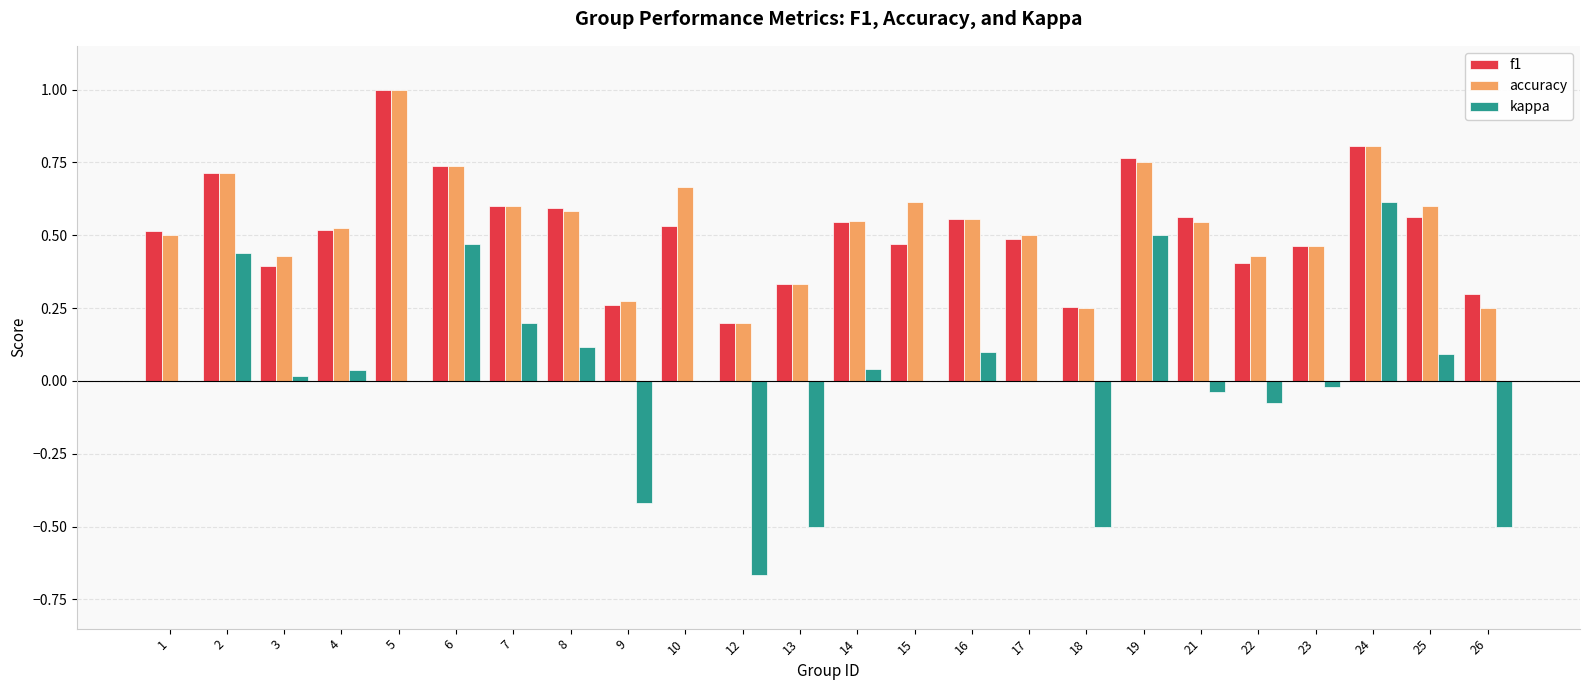

What is the greatest value displayed?

1.0